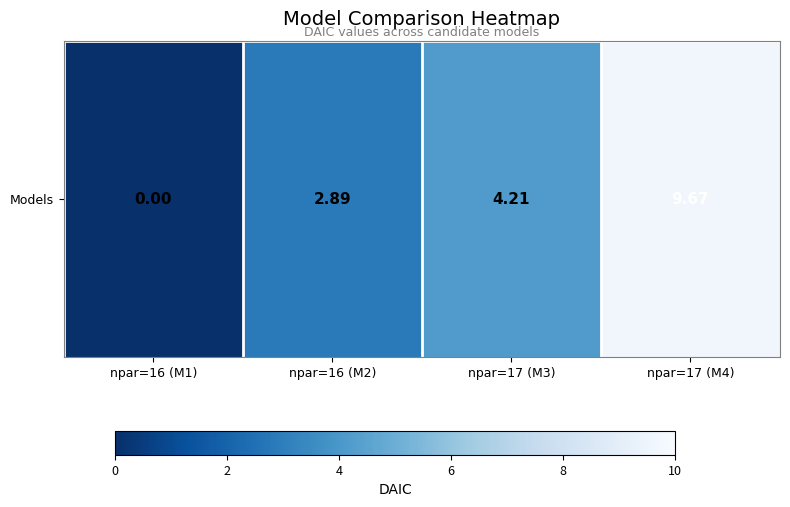

At which category does the chart reach its minimum across all series?

npar=16 (M1)